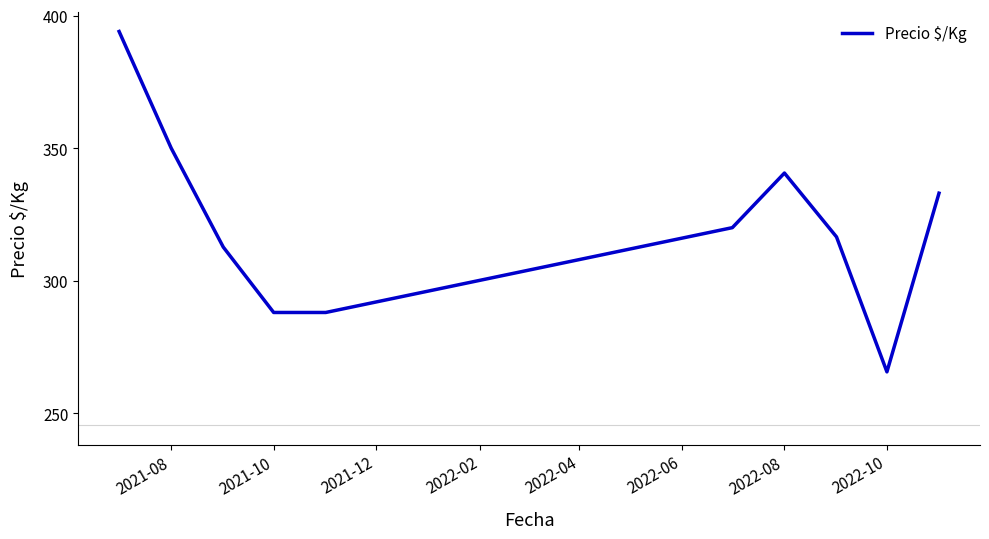

What is the difference between the maximum and minimum values?

128.4